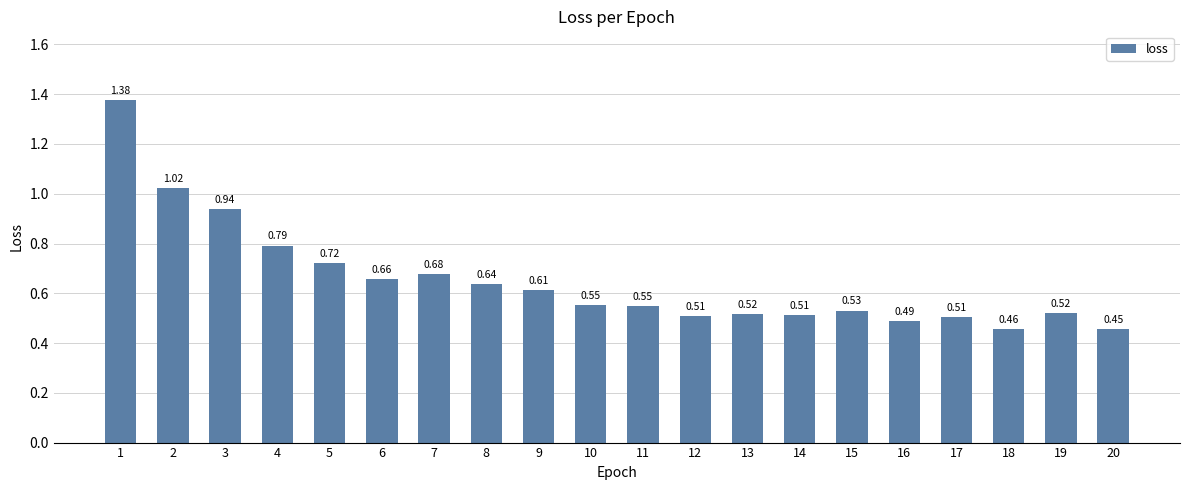

What is the sum of all values?

13.0